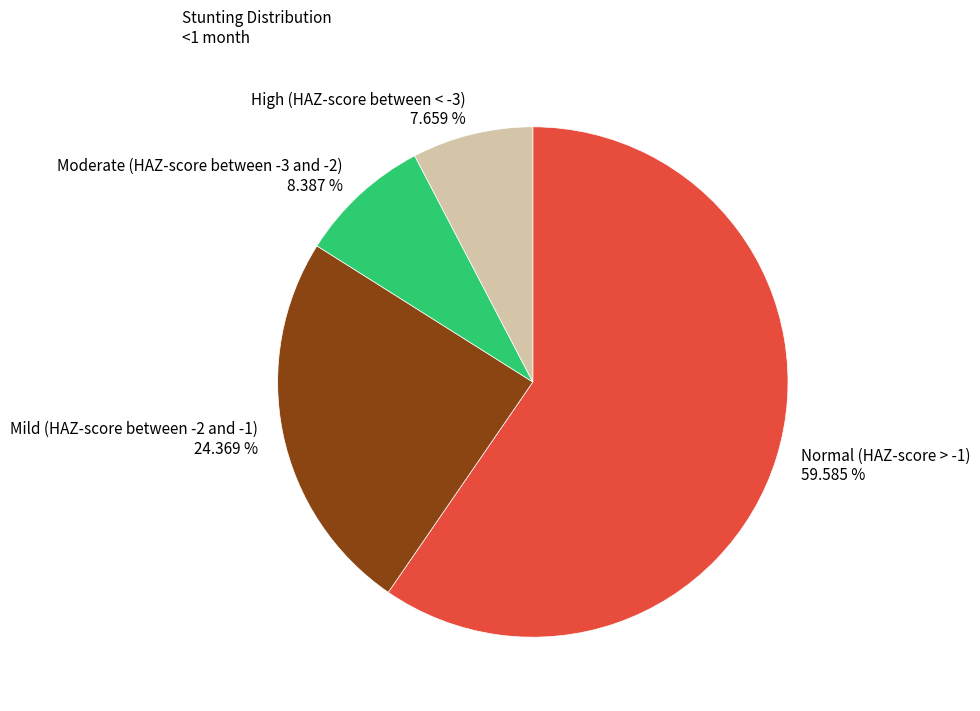

Which slice is the smallest?

High (HAZ-score between < -3)